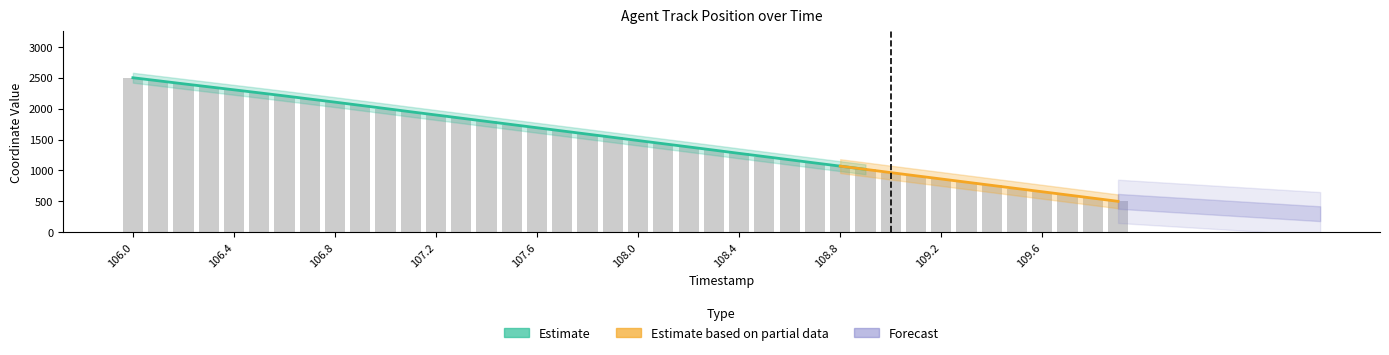

What is the change in value from 109.0 to 109.1?

-51.7